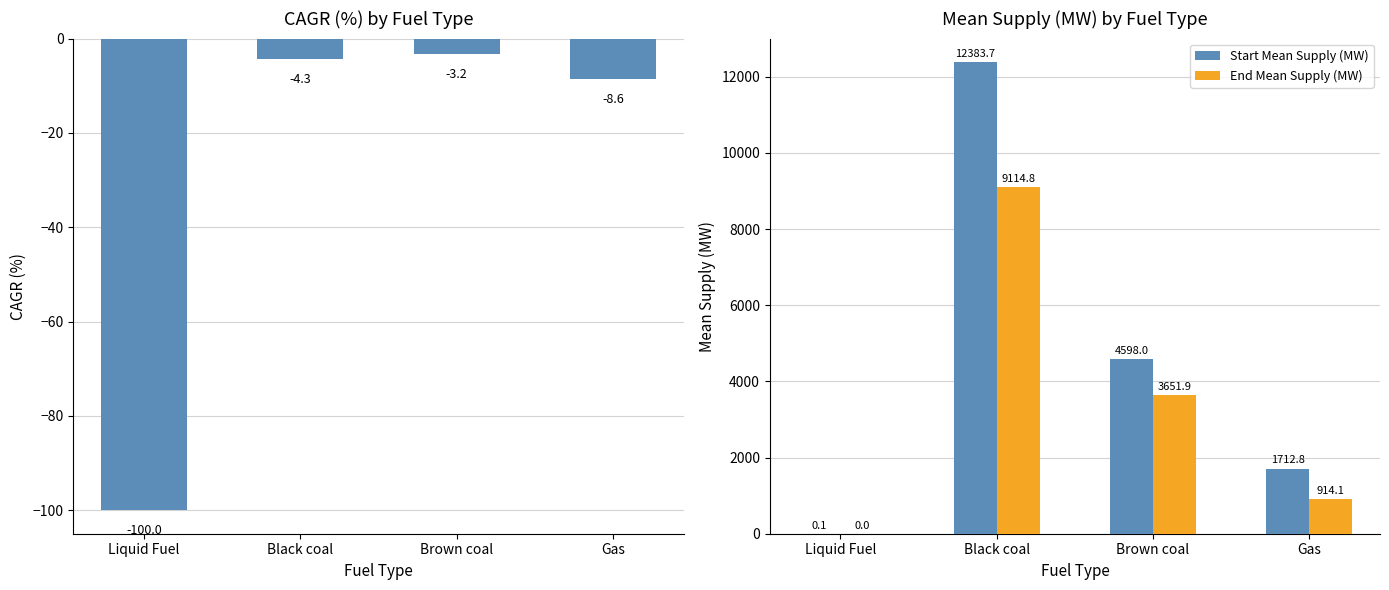

True or false: CAGR (%) has a value of -4.3 at Black coal.

True